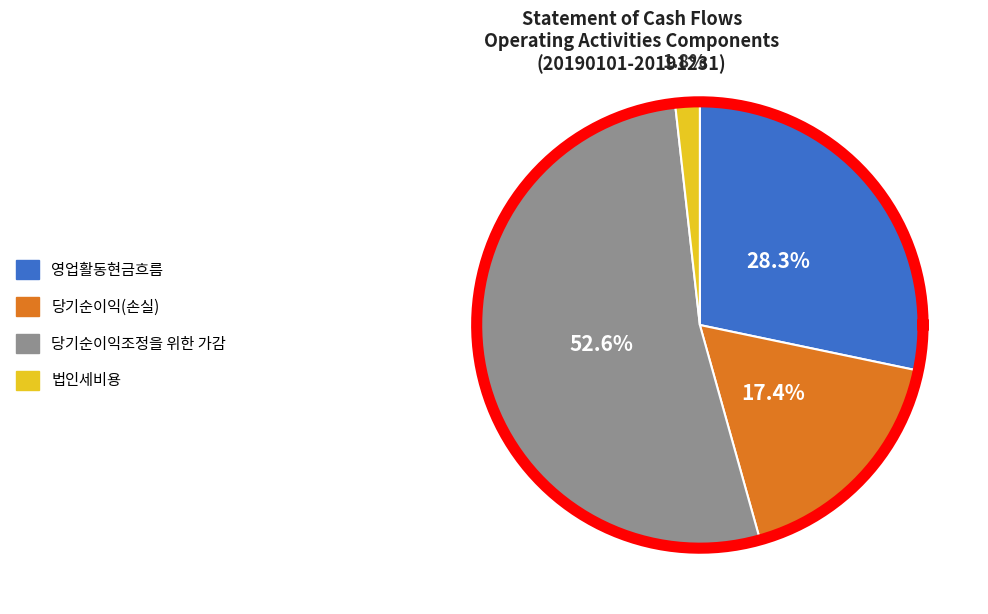

True or false: 당기순이익(손실) accounts for 25% of the total.

False